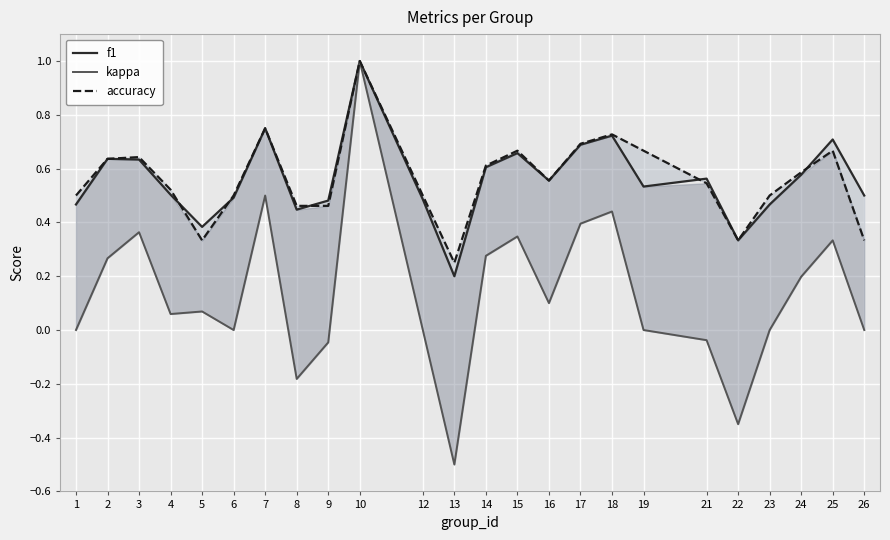

At which label does kappa first exceed 0?

2